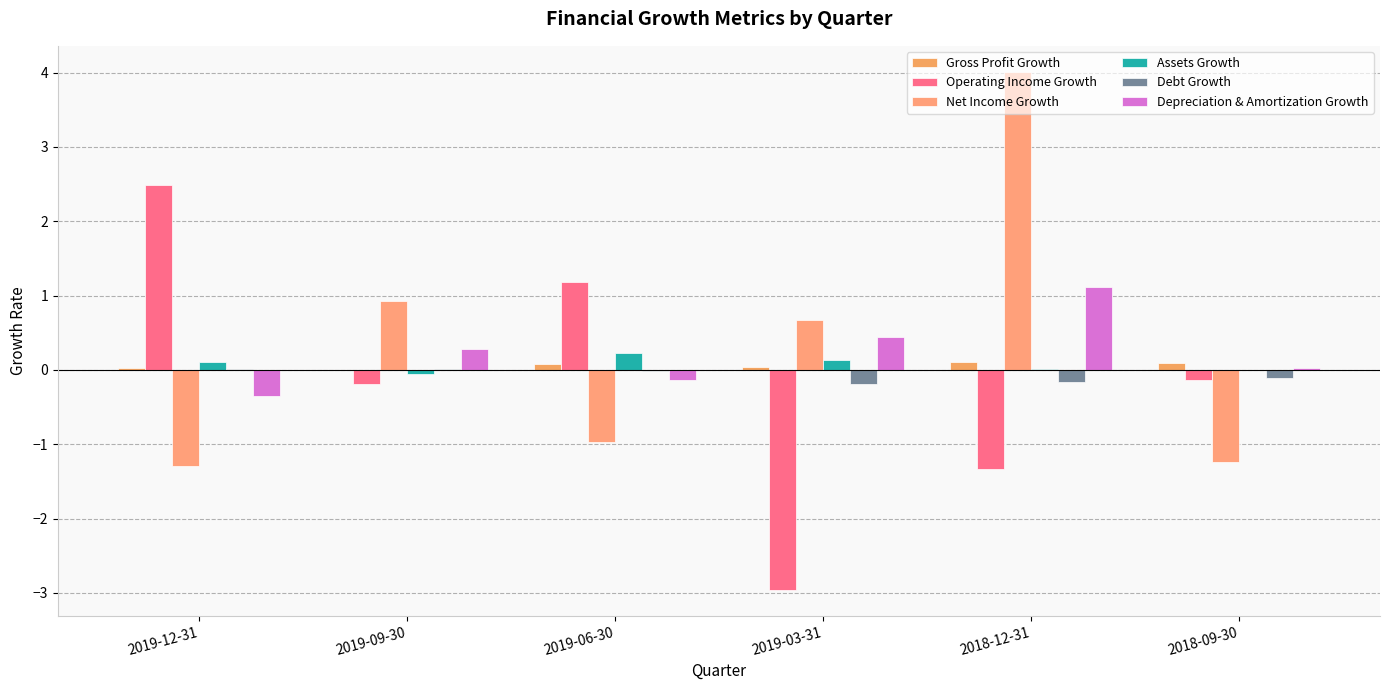

How many series are shown in this chart?

6